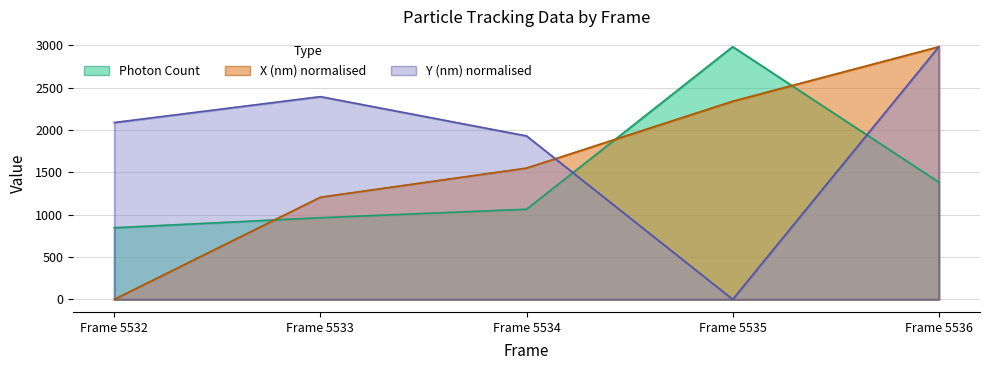

What is the value of the Y (nm) scaled point at the 2nd from the left?

2393.2